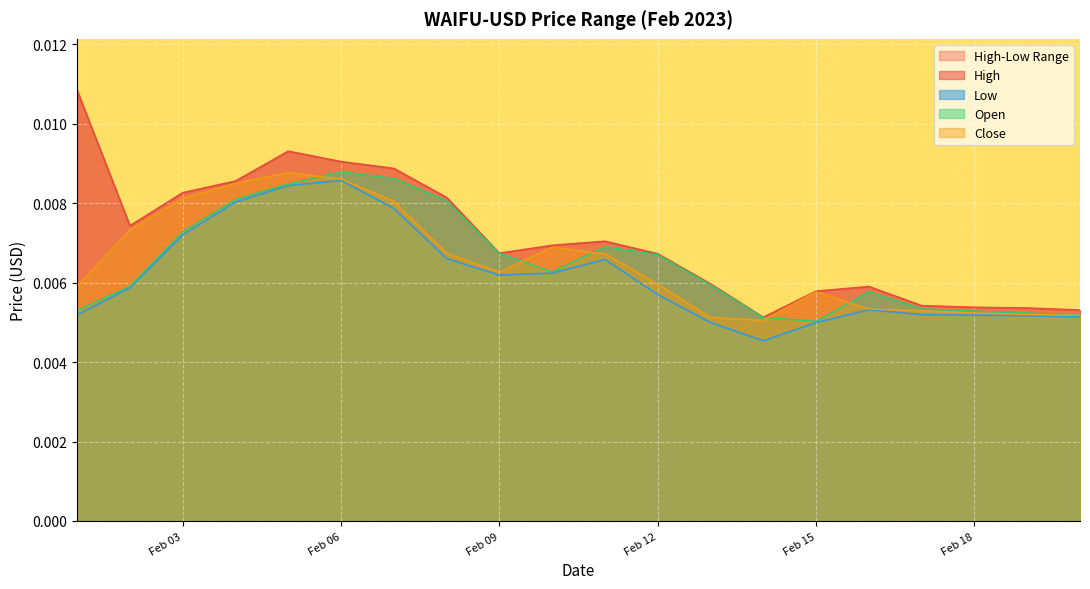

At which category is the sum across all series the highest?

Feb 06